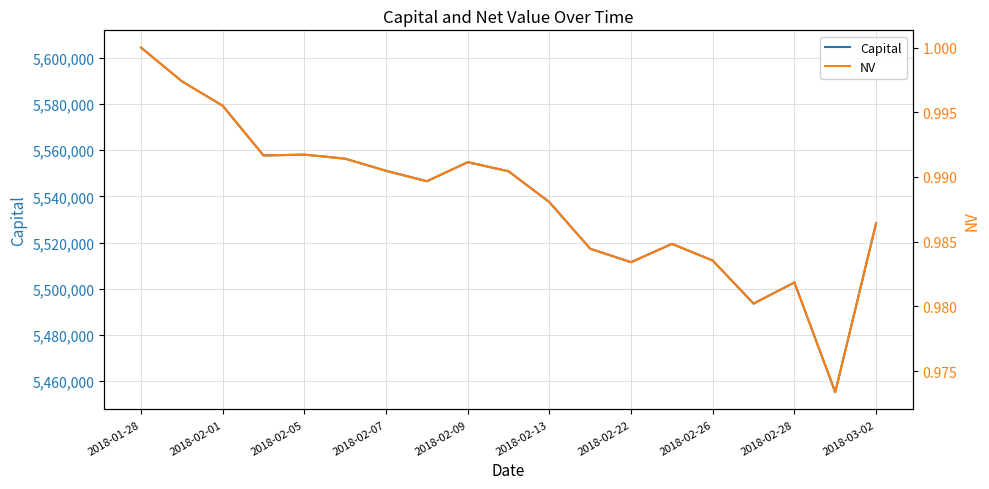

What is the difference between the second highest and second lowest values in the Capital series?

96293